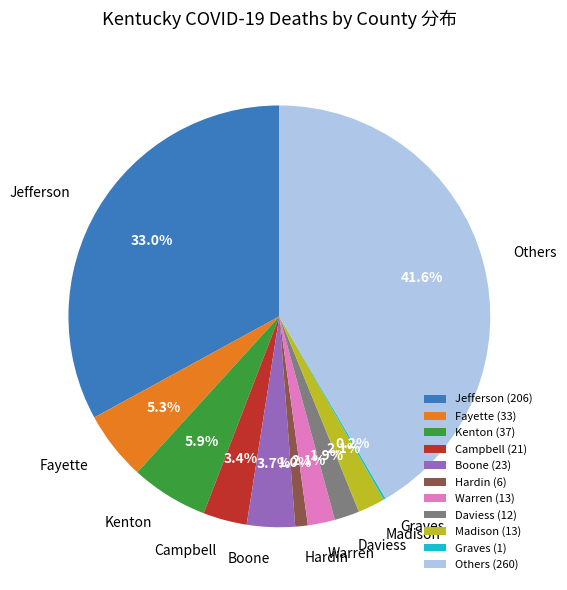

What is the ratio of the value at Others (260) to the value at Jefferson (206)?

1.3